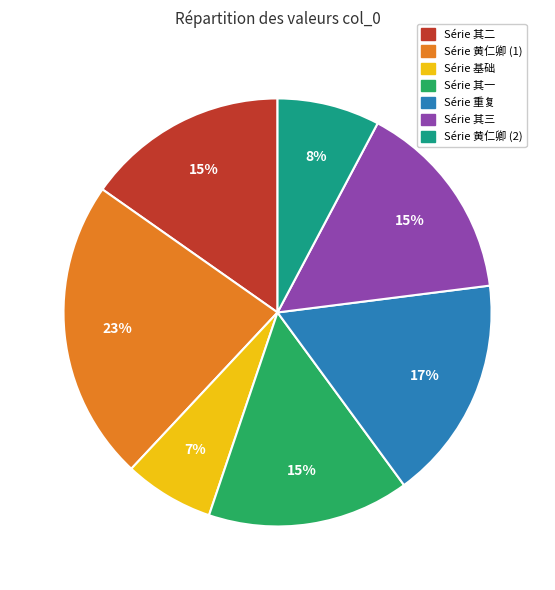

Is there any slice that represents more than half of the pie?

No